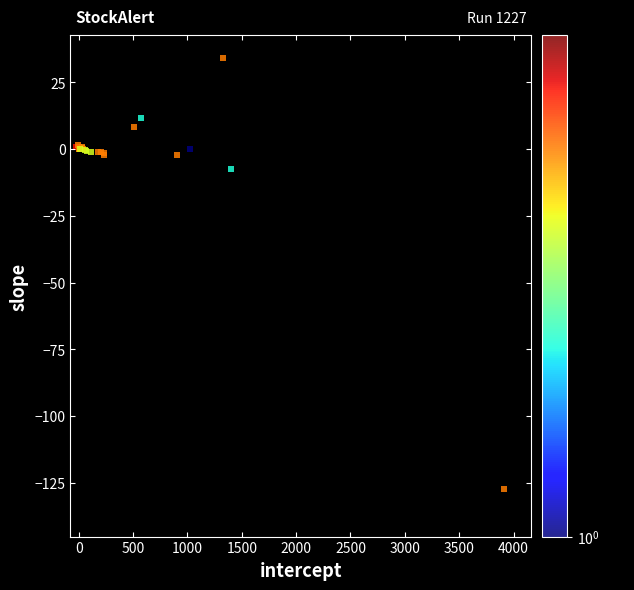

What Y value in the scatter plot is closest to -46?

-7.4